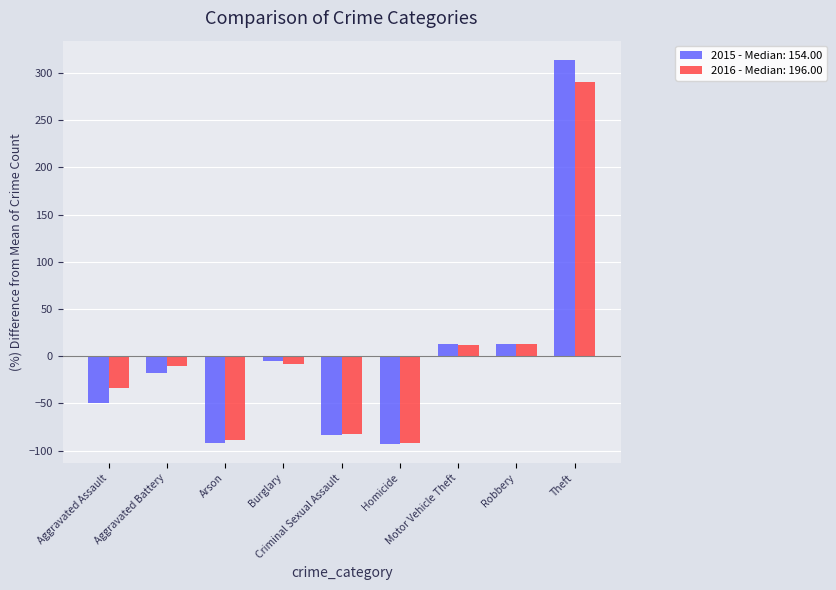

What is the highest value of the 2015 - Median: 154.00 series?

313.9